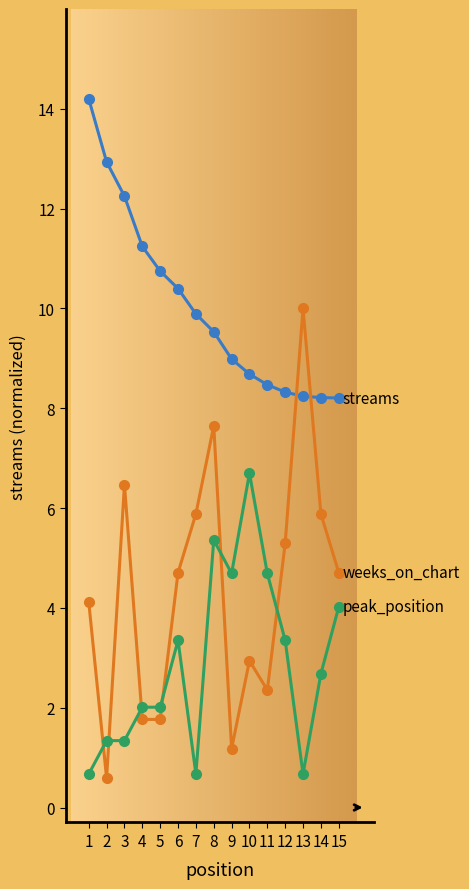

What is the total value across all series at 7?

16.4